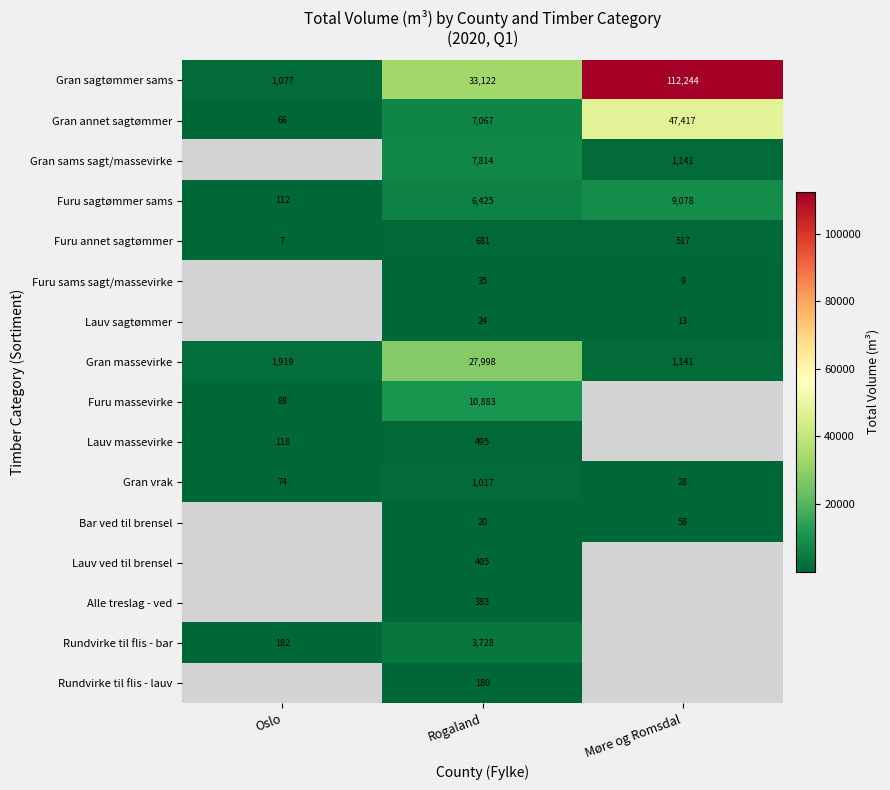

The Rundvirke til flis - bar series shows 1652 at Rogaland. True or false?

False